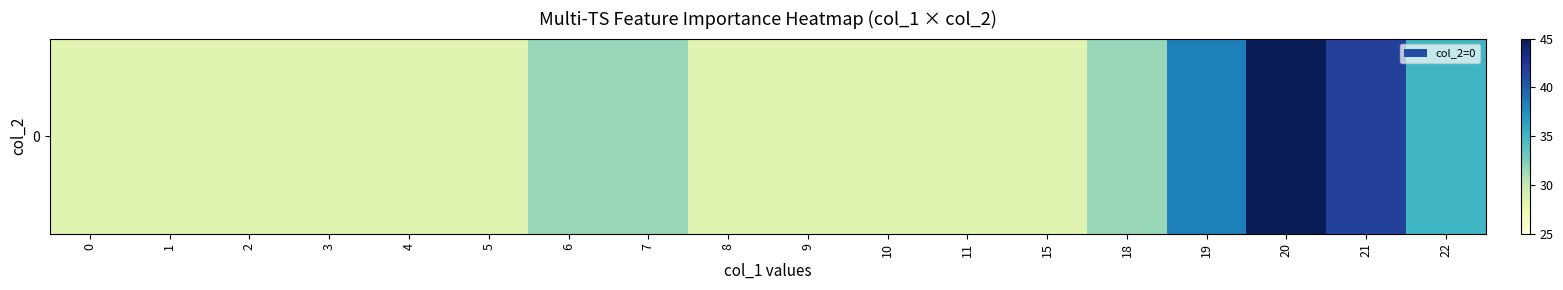

List the labels in order of value, largest first.

20, 21, 19, 22, 6, 7, 18, 0, 1, 2, 3, 4, 5, 8, 9, 10, 11, 15